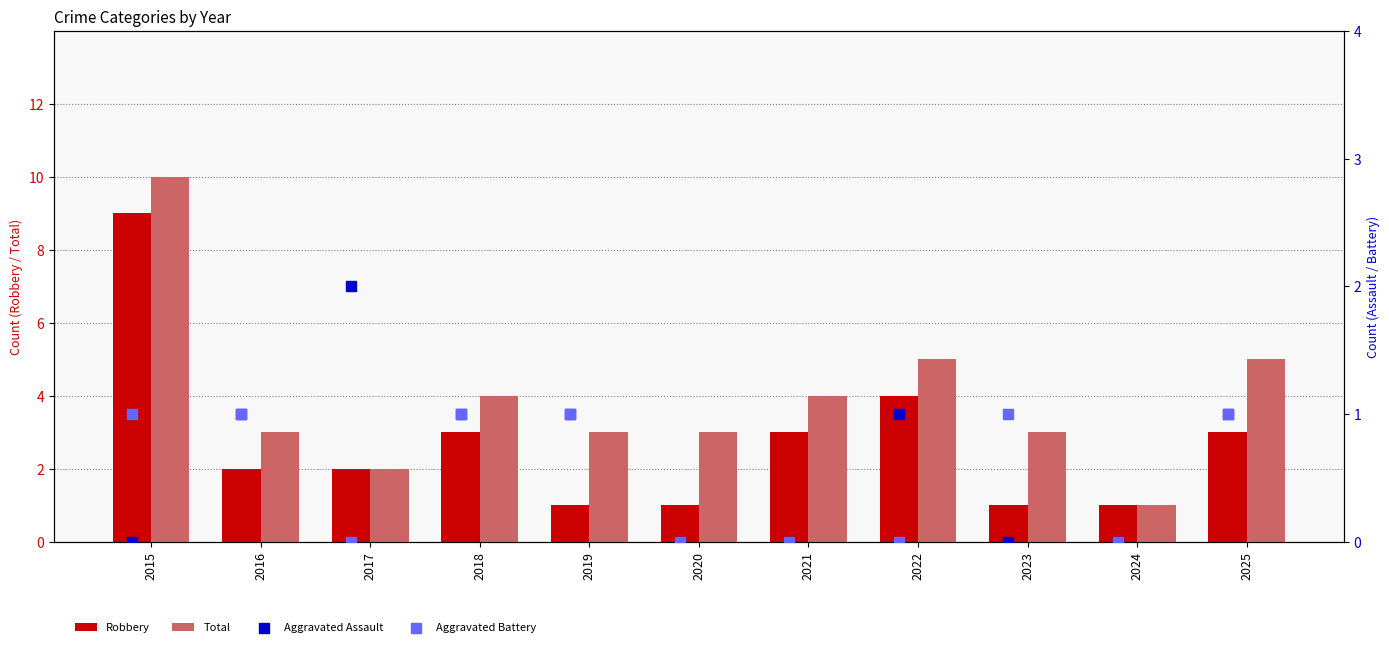

Is the value of Total at 2019 greater than the value of Aggravated Battery at 2018?

Yes